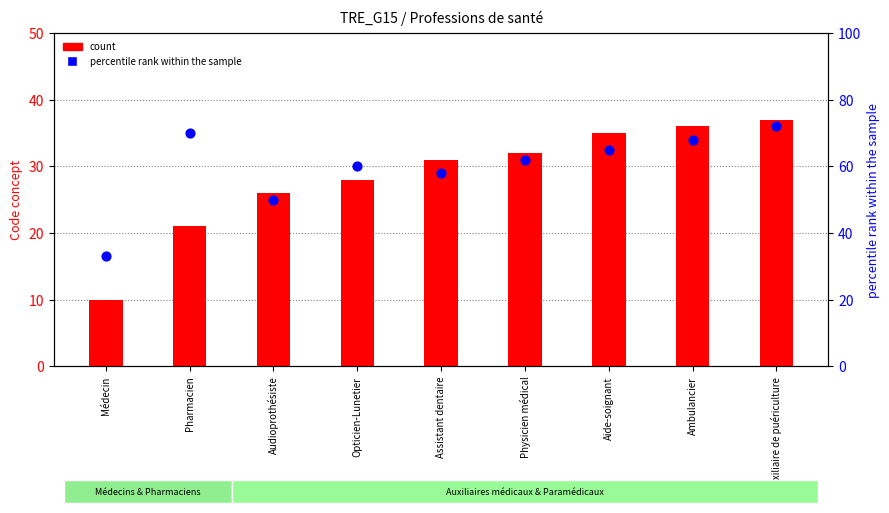

Which series contains the highest Y value?

percentile rank within the sample